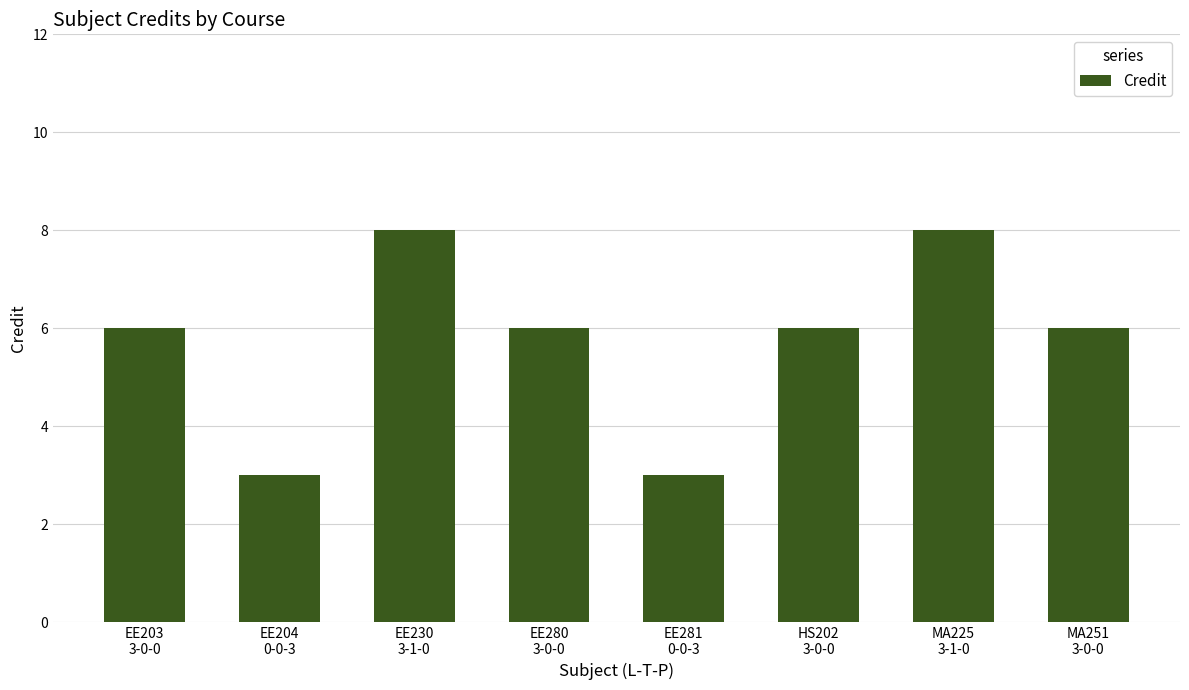

What is the label of the 1st bar from the left?

EE203
3-0-0